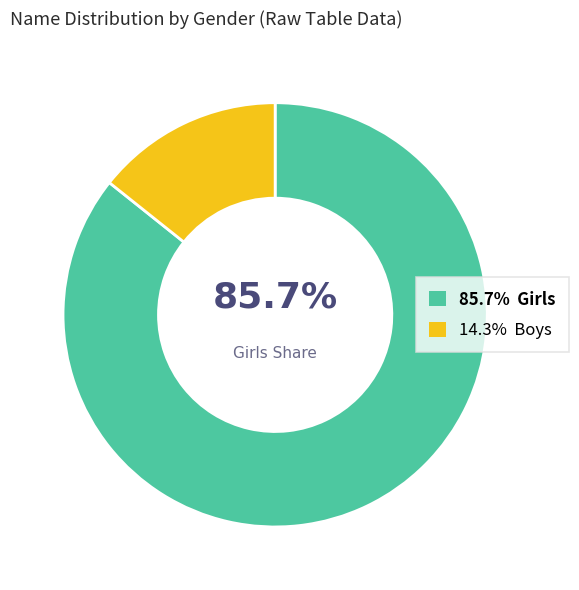

Does any single category account for the majority?

Yes